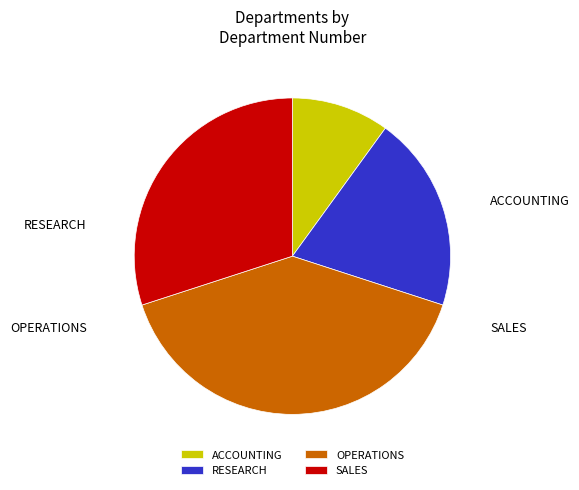

To the nearest percent, what percentage of the pie is OPERATIONS?

40%